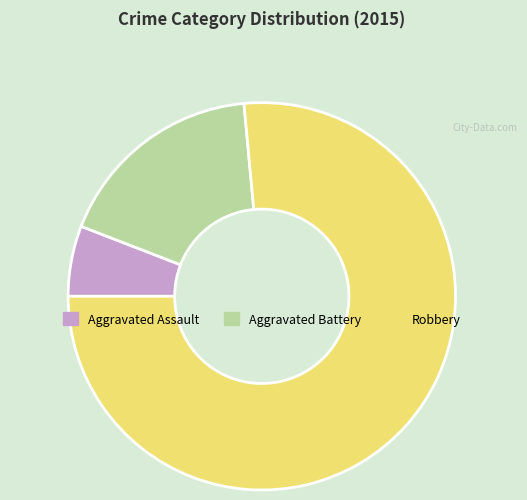

What is the majority slice?

Robbery